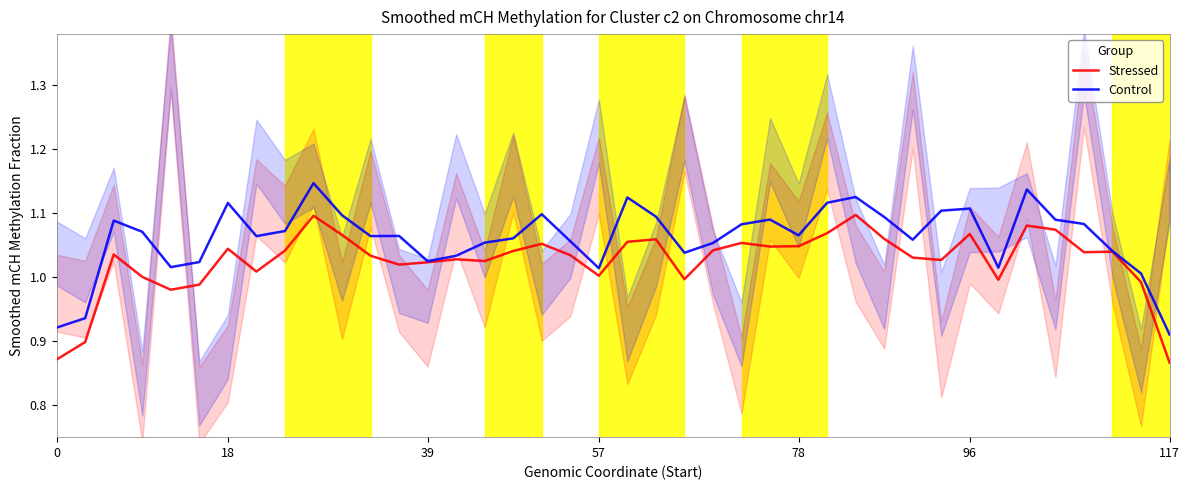

Reading left to right, what are all the values shown in this chart?

Stressed: 0.9	0.9	1.0	1.0	1.0	1.0	1.0	1.0	1.0	1.1	1.1	1.0	1.0	1.0	1.0	1.0	1.0	1.1	1.0	1.0	1.1	1.1	1.0	1.0	1.1	1.0	1.0	1.1	1.1	1.1	1.0	1.0	1.1	1.0	1.1	1.1	1.0	1.0	1.0	0.9
Control: 0.9	0.9	1.1	1.1	1.0	1.0	1.1	1.1	1.1	1.1	1.1	1.1	1.1	1.0	1.0	1.1	1.1	1.1	1.1	1.0	1.1	1.1	1.0	1.1	1.1	1.1	1.1	1.1	1.1	1.1	1.1	1.1	1.1	1.0	1.1	1.1	1.1	1.0	1.0	0.9